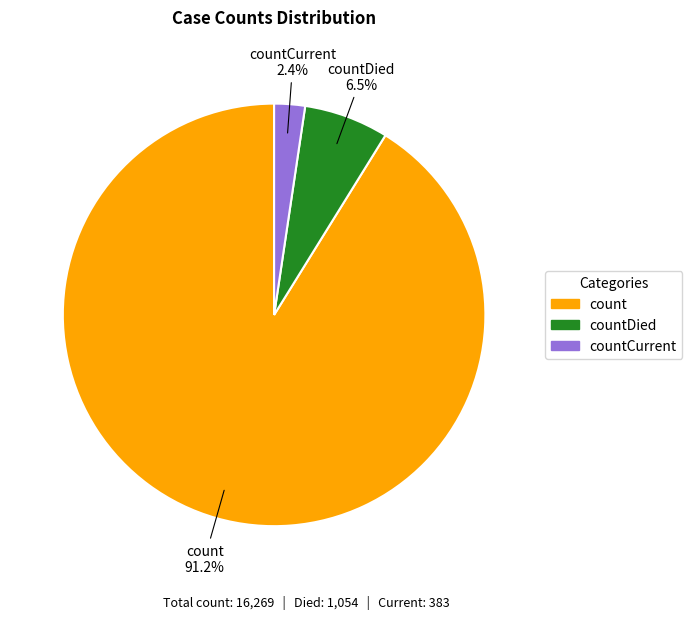

To the nearest percent, what is the combined percentage of countDied and countCurrent?

9%